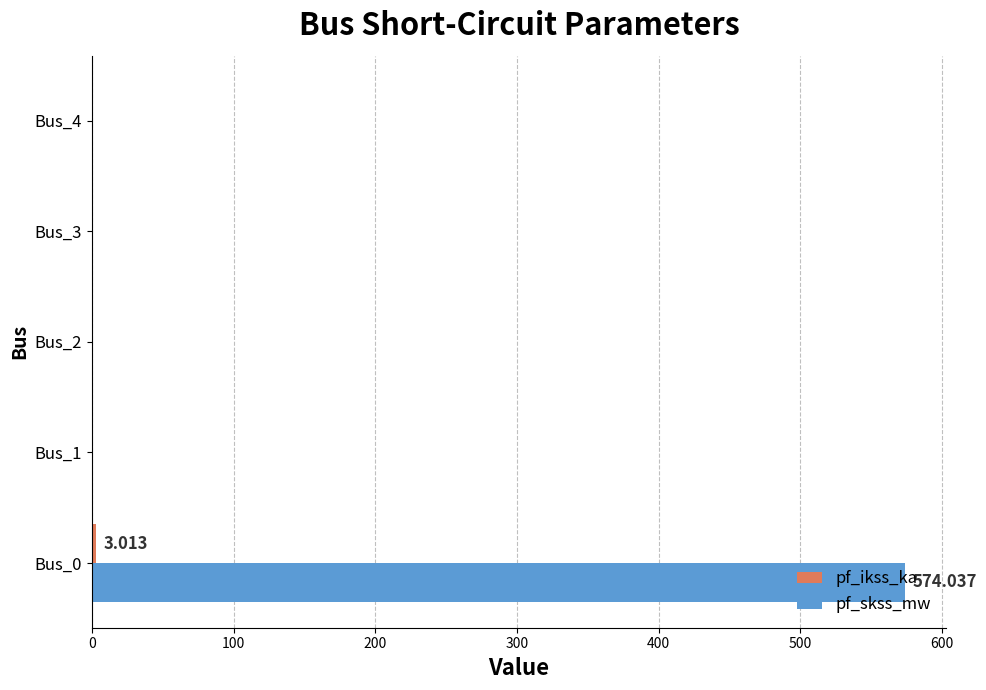

Between Bus_0 and Bus_4, which series saw the biggest shift?

pf_skss_mw